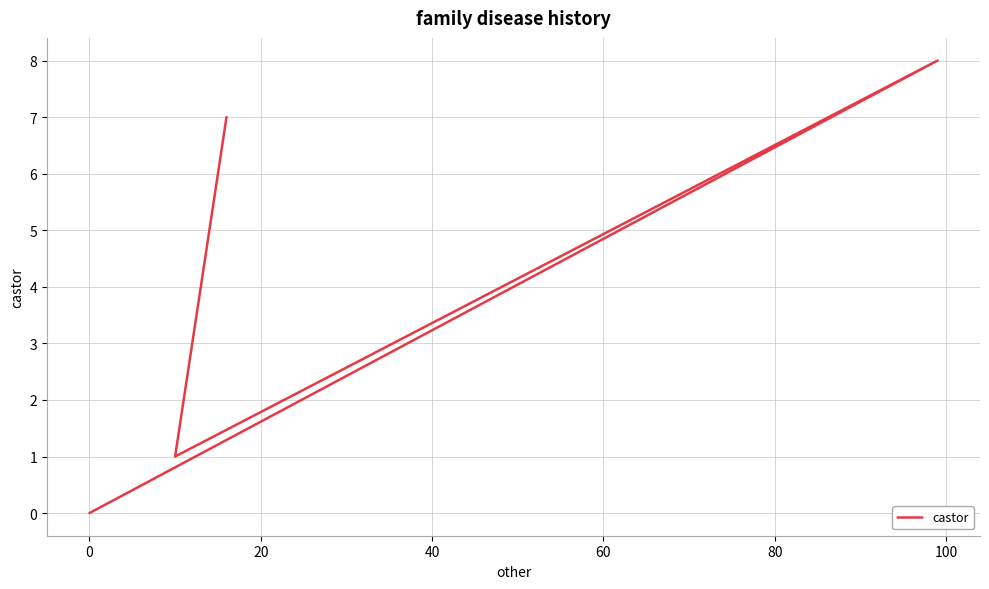

What is the average value?

4